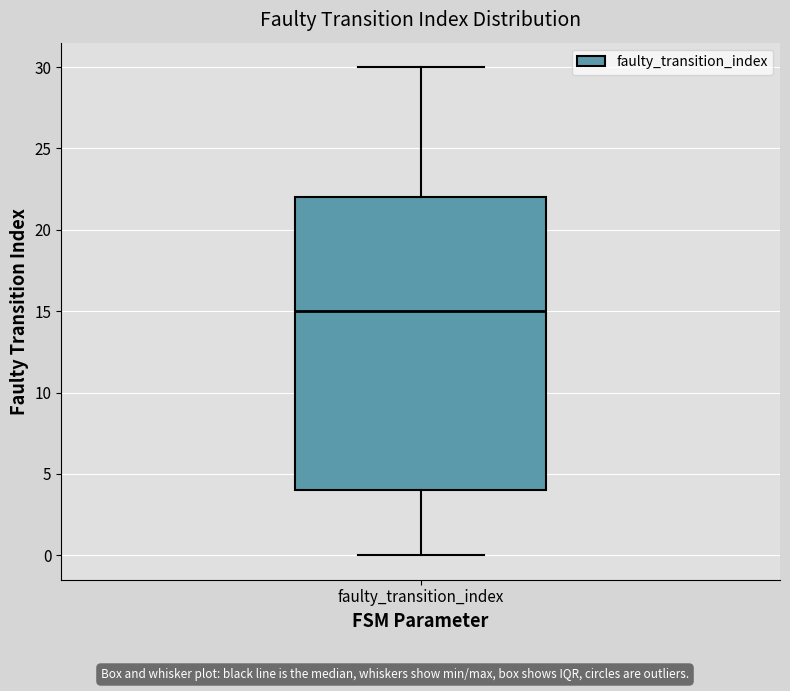

Transcribe this box plot: give where the median line is, the range the box spans, and where the two whiskers end, as read against the y-axis. The values are not printed on the chart, so give them approximately, as read against the axis.

median 15, box 4 to 22, whiskers 0 to 30